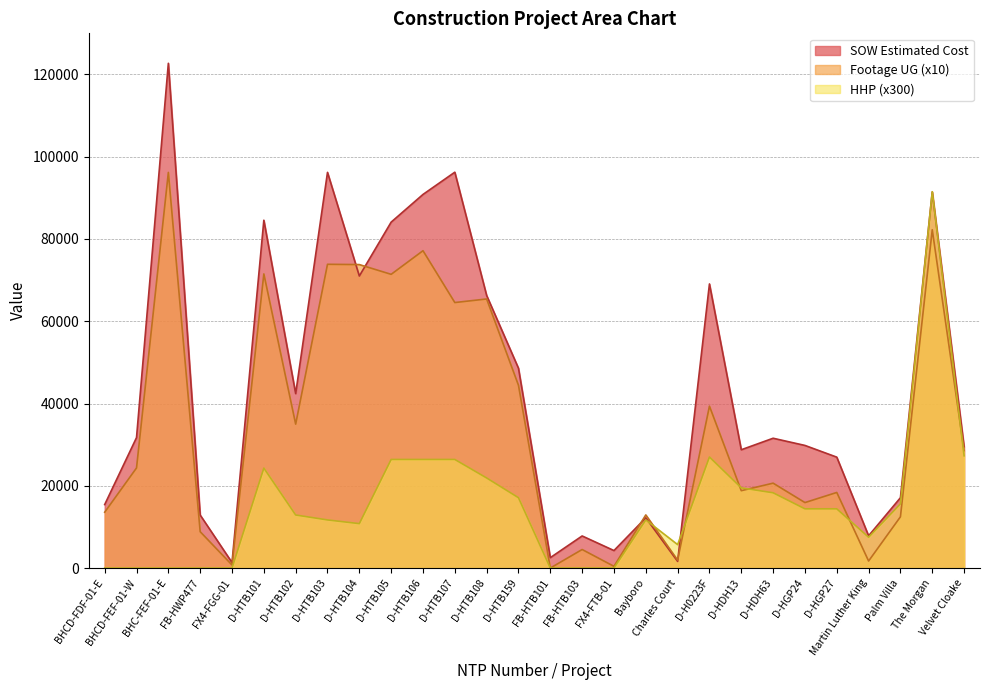

Which series ends up on top after the final intersection of Footage UG and HHP?

Footage UG